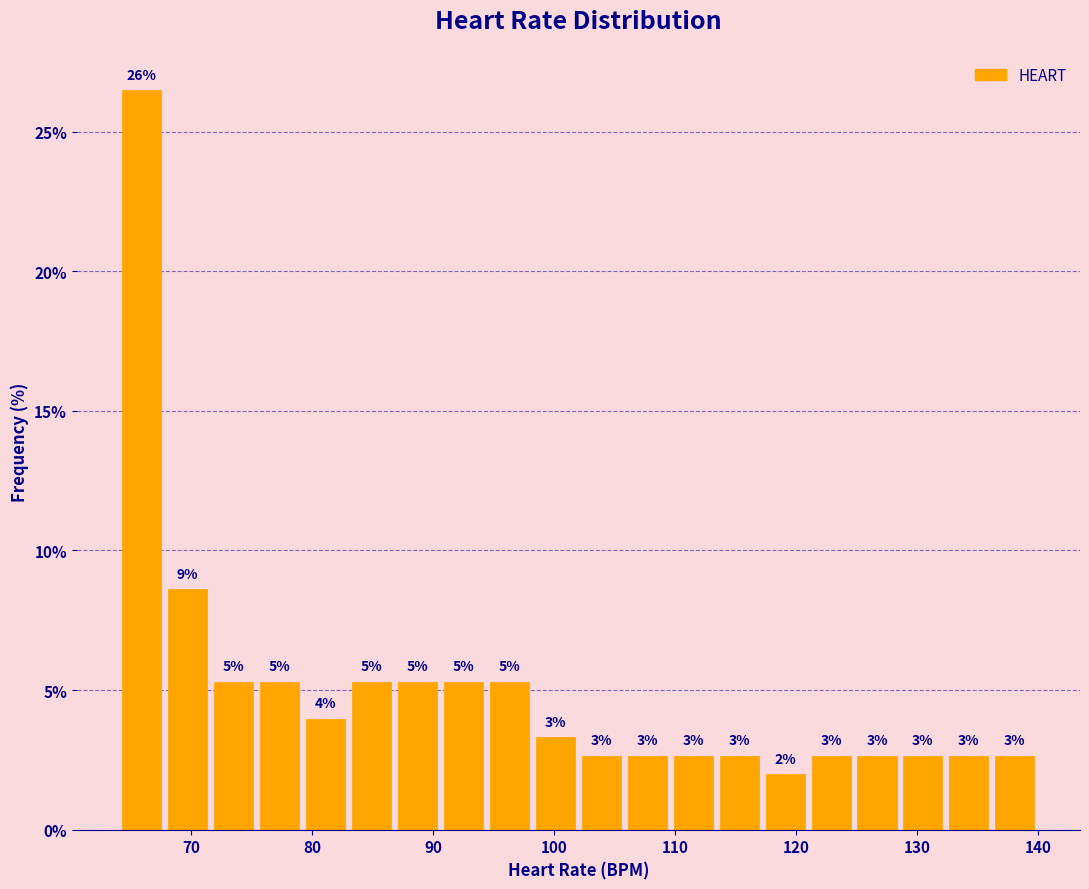

Around what value on the x-axis is the tallest bar? Give the approximate position of its centre, as read against the axis.

66